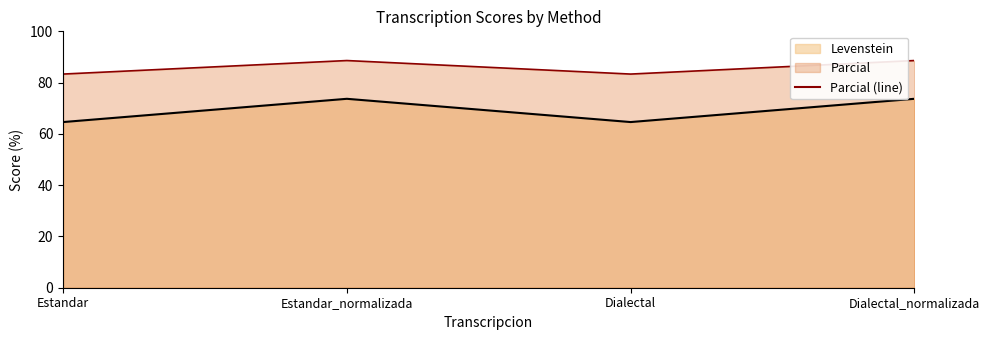

True or false: Levenstein and Parcial cross at least once.

False